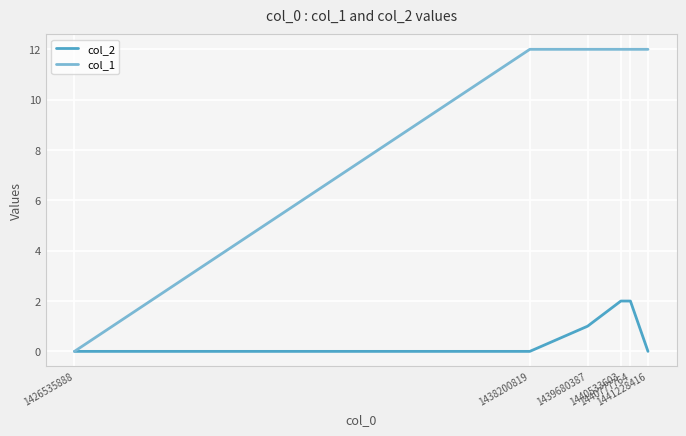

At how many categories does at least one series exceed 3?

5